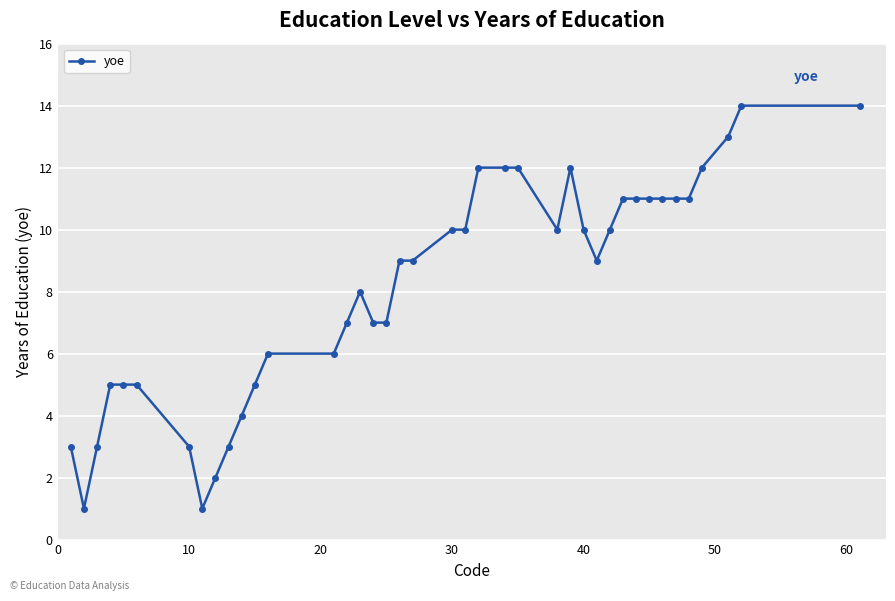

True or false: the data has more than 0 interior local peaks.

True